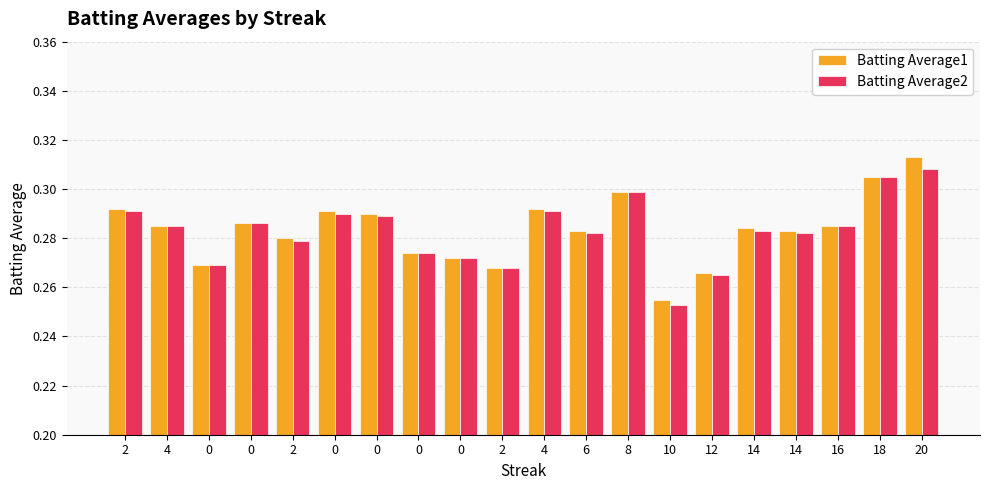

What is the difference between the maximum and minimum values in the Batting Average2 series?

0.1